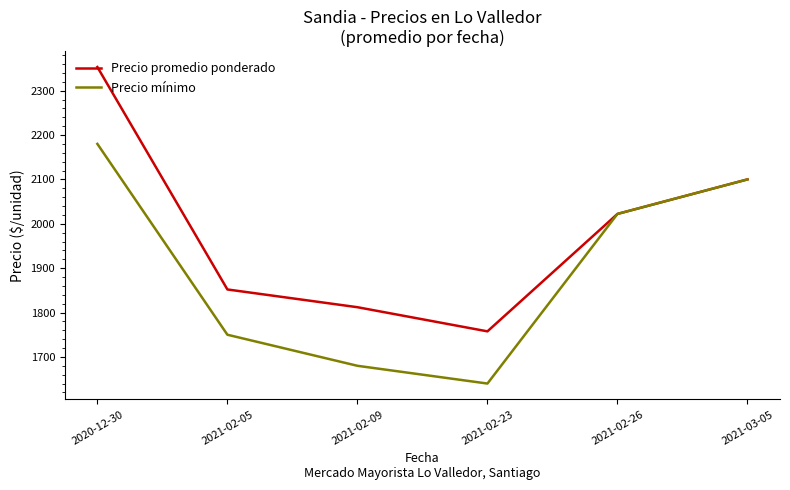

In Precio mínimo, how many points are lower than both neighbors (excluding endpoints)?

1